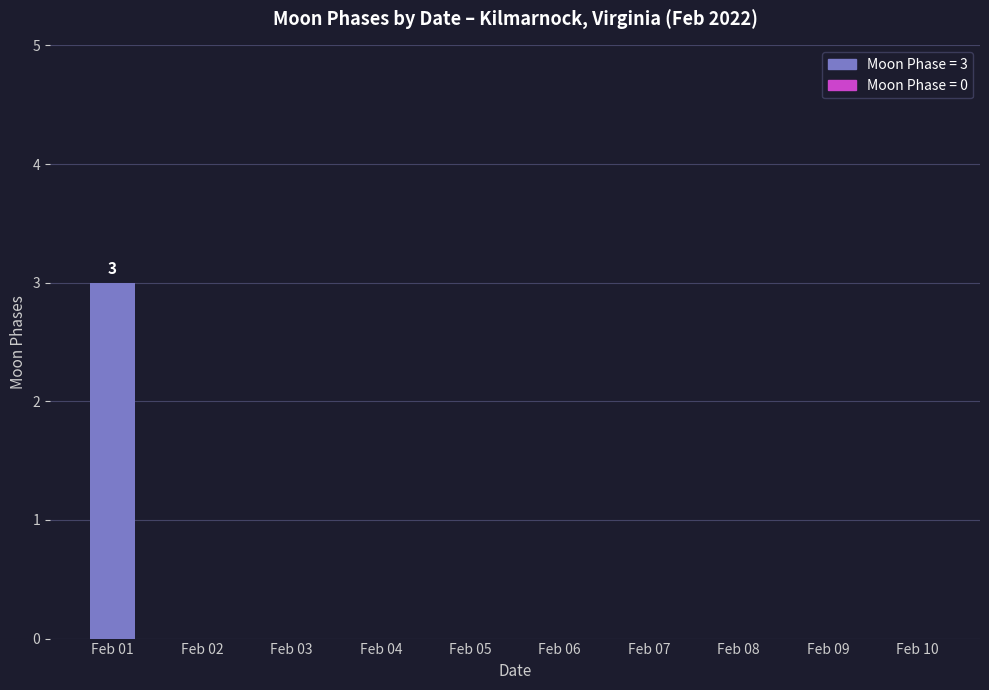

True or false: the data shows 0 at Feb 04.

True